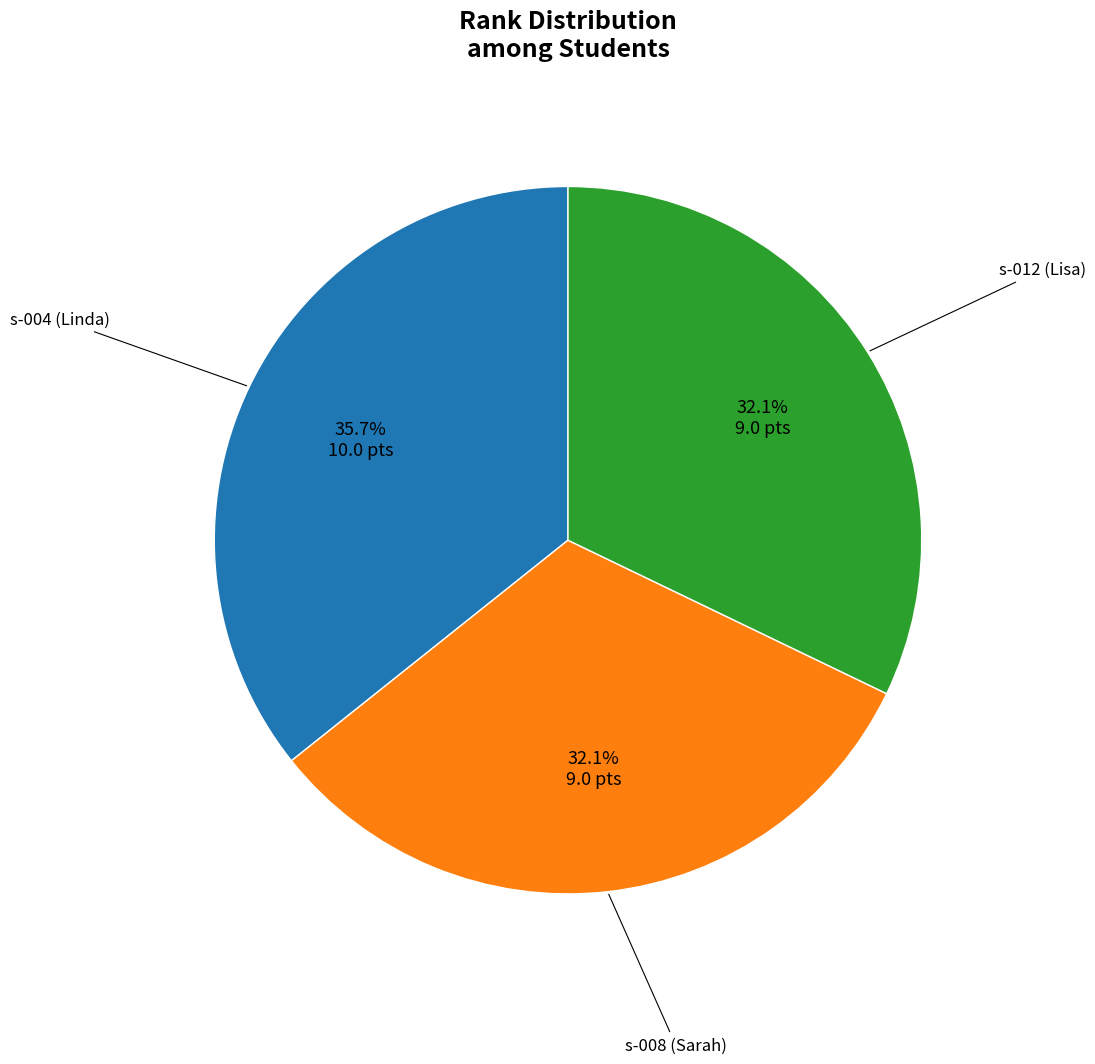

Does any single category account for the majority?

No